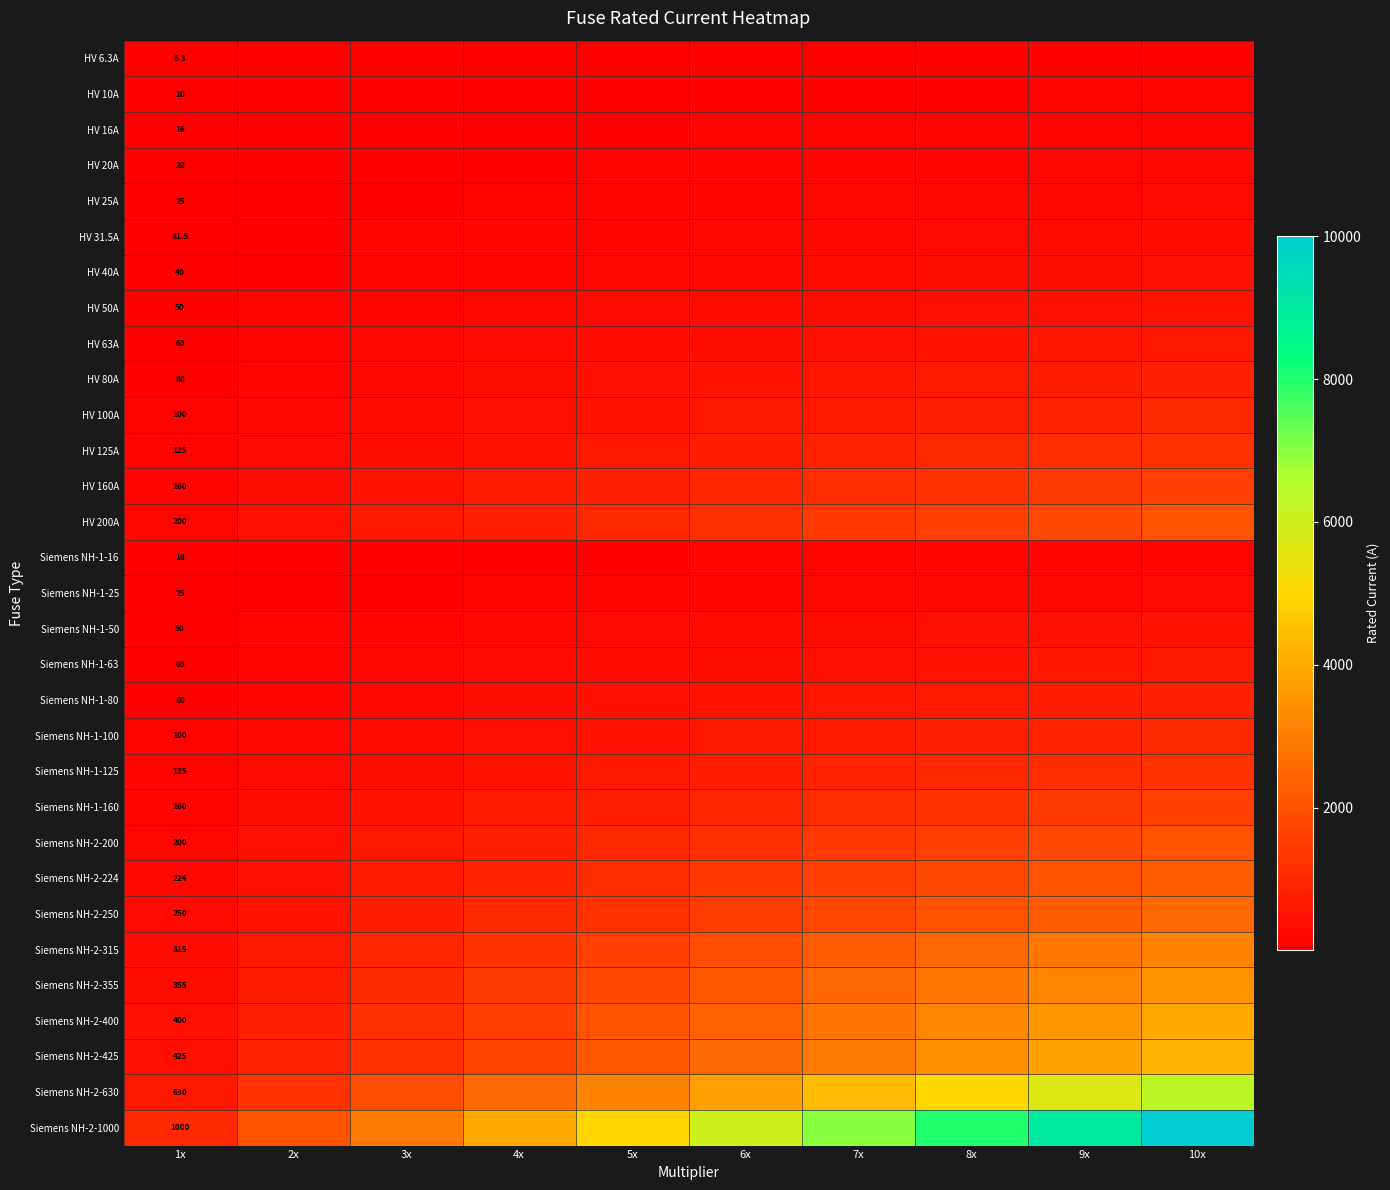

What is the total value across all series at 1x?

5344.8